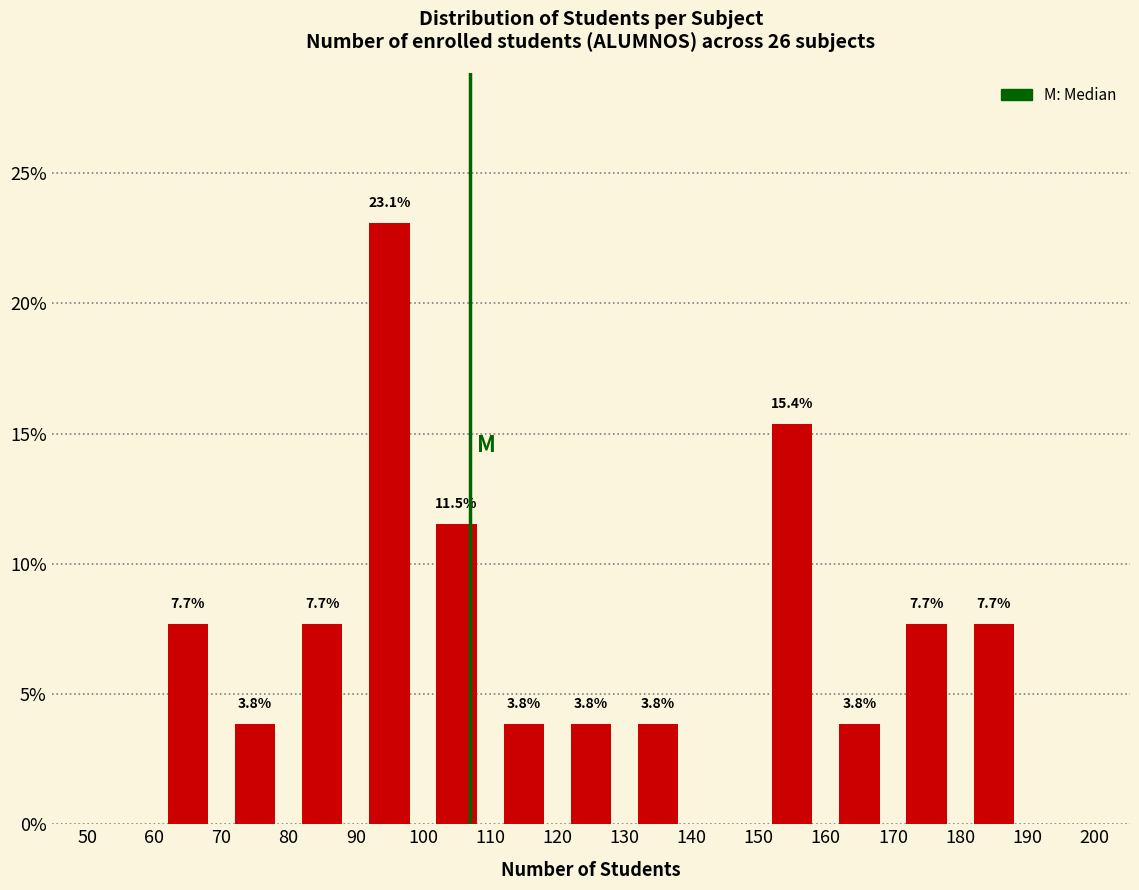

Which range on the x-axis has the tallest bar?

90 to 100